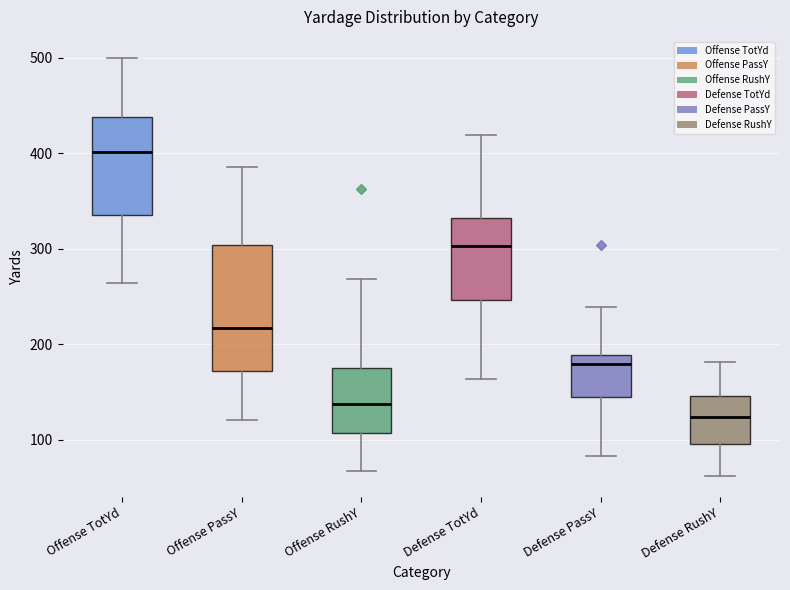

Which box has the highest median line?

Offense TotYd